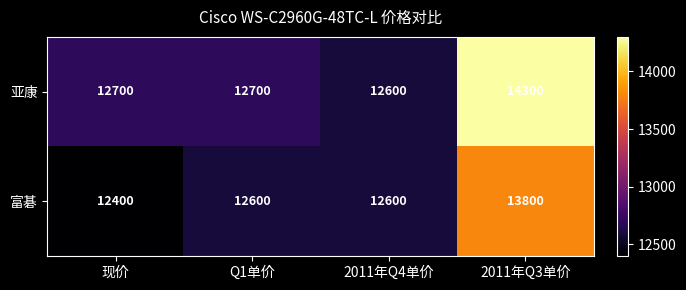

At which category does the chart reach its peak across all series?

2011年Q3单价